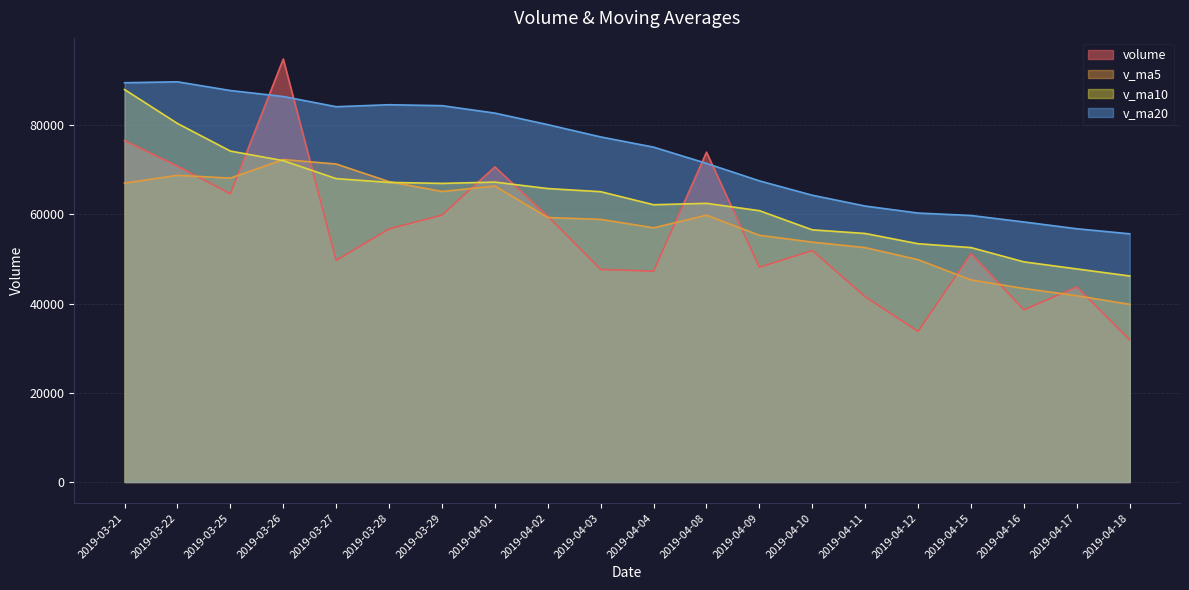

True or false: v_ma10 and v_ma20 intersect in this chart.

False